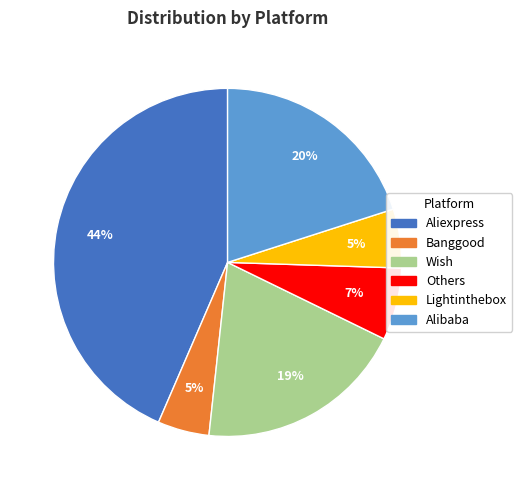

Count the number of slices in the pie.

6